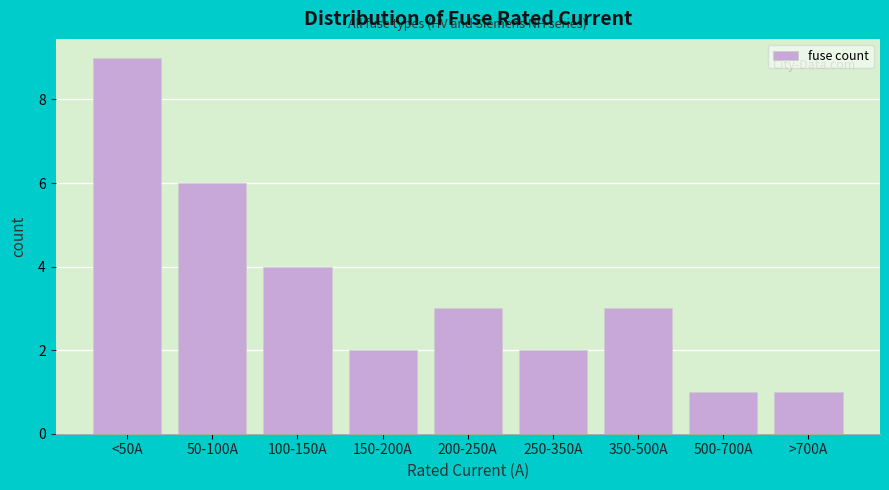

Reading right to left, what are all the values shown in this chart?

1	1	3	2	3	2	4	6	9